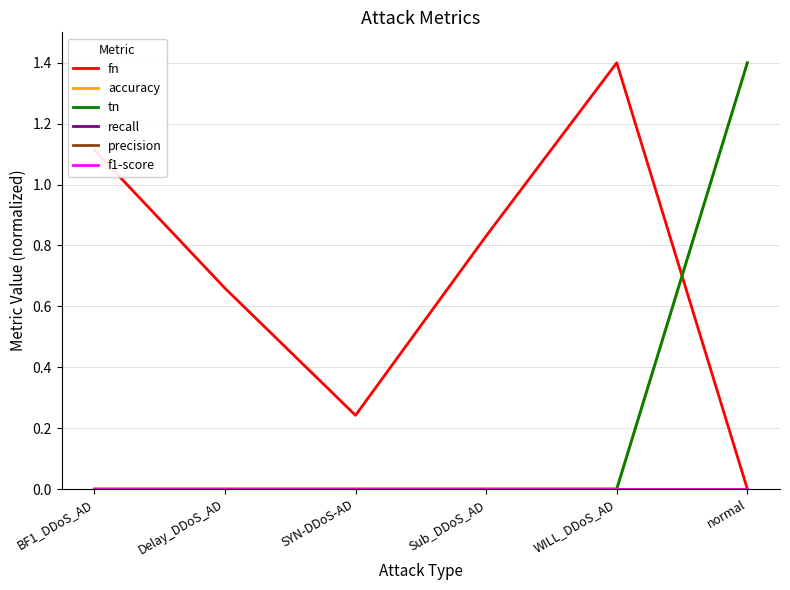

How many lines are shown in the chart?

6